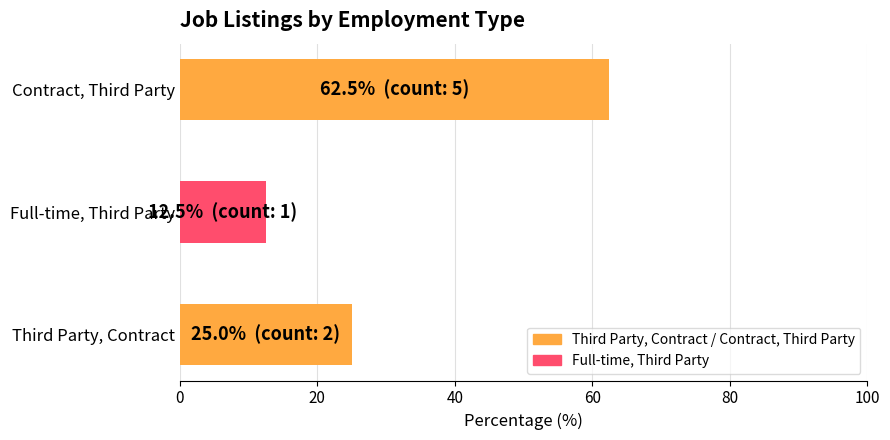

Rank the categories by value from highest to lowest.

Contract, Third Party, Third Party, Contract, Full-time, Third Party